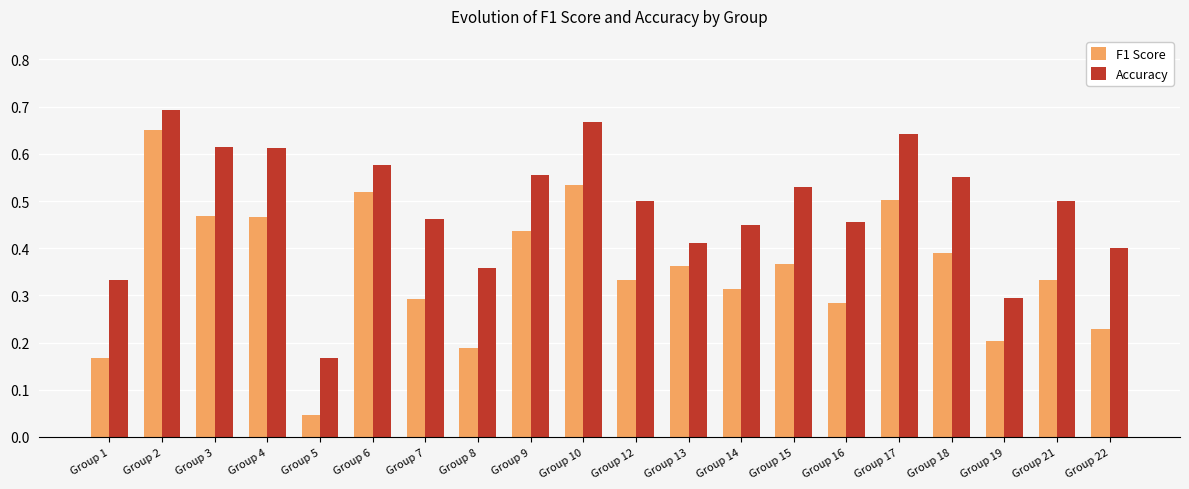

What is the sum of all F1 Score values?

7.1